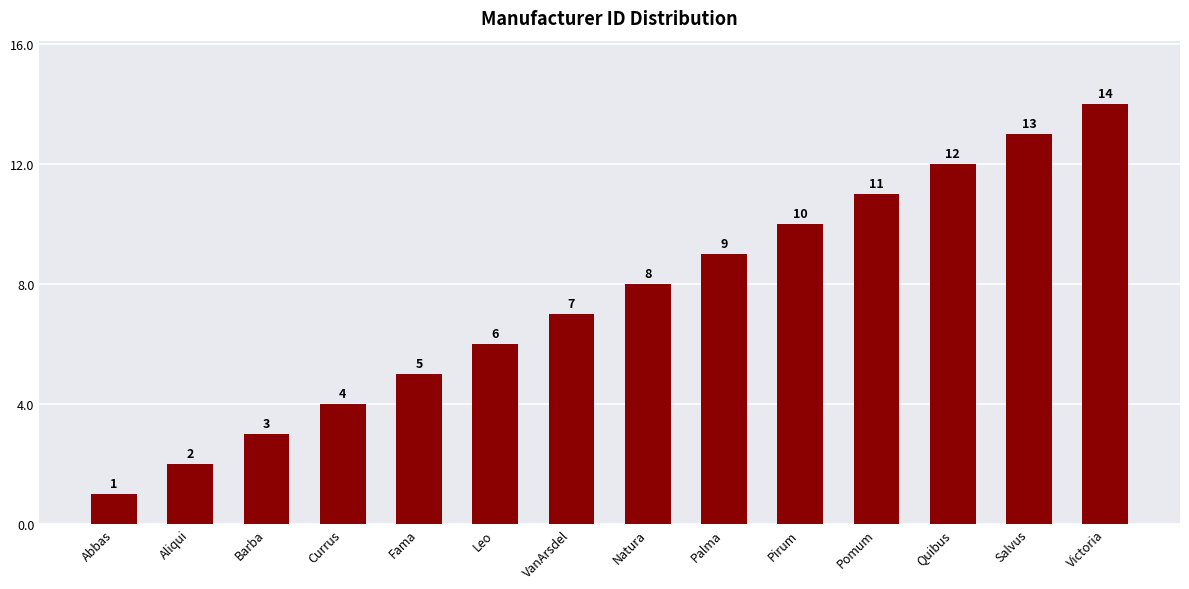

What is the average value?

8